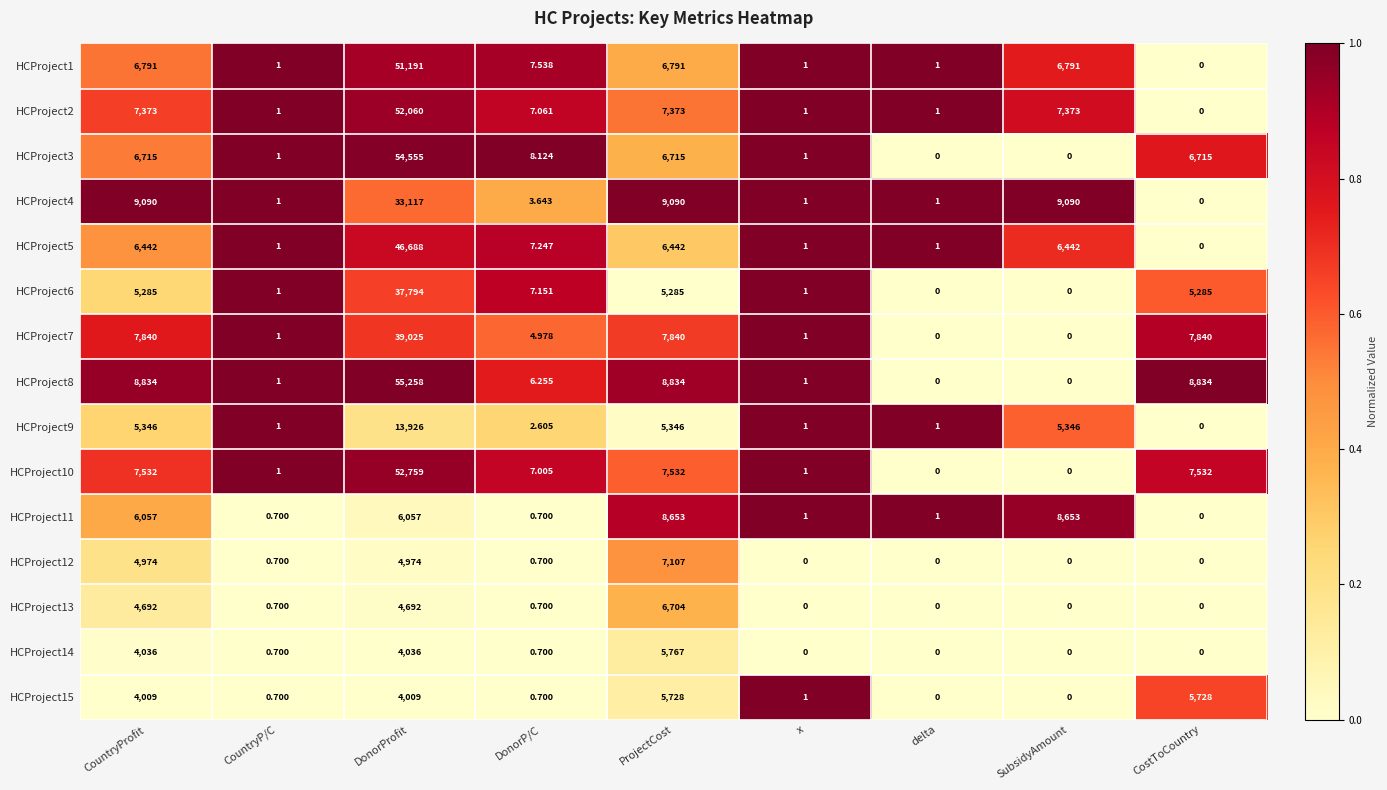

What is the maximum value shown in the chart?

55258.0